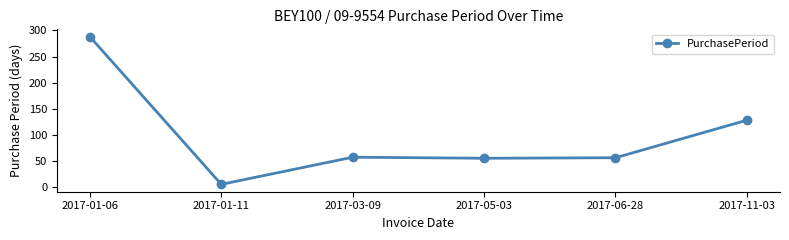

Which label corresponds to the smallest value in the chart?

2017-01-11